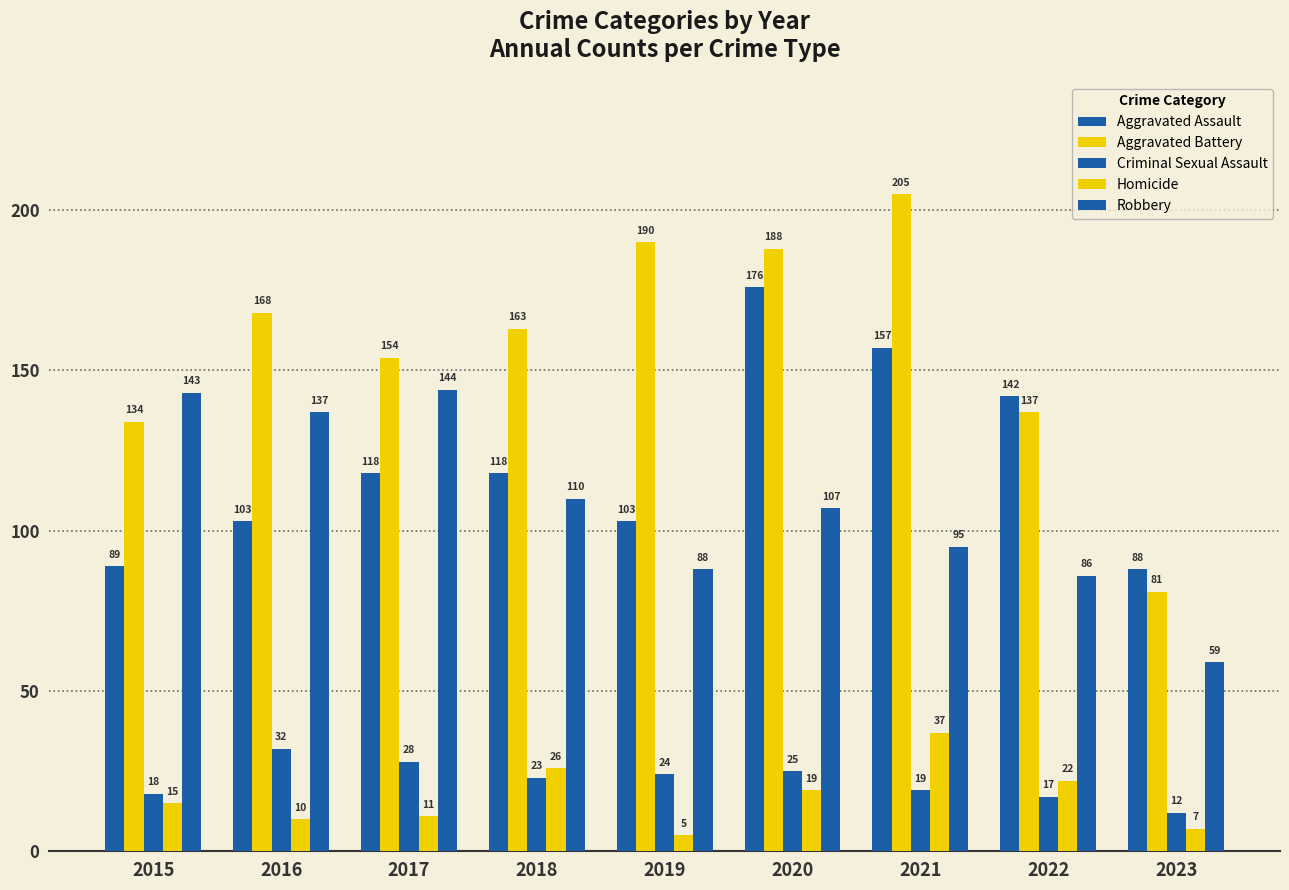

How many data points does each series have?

9